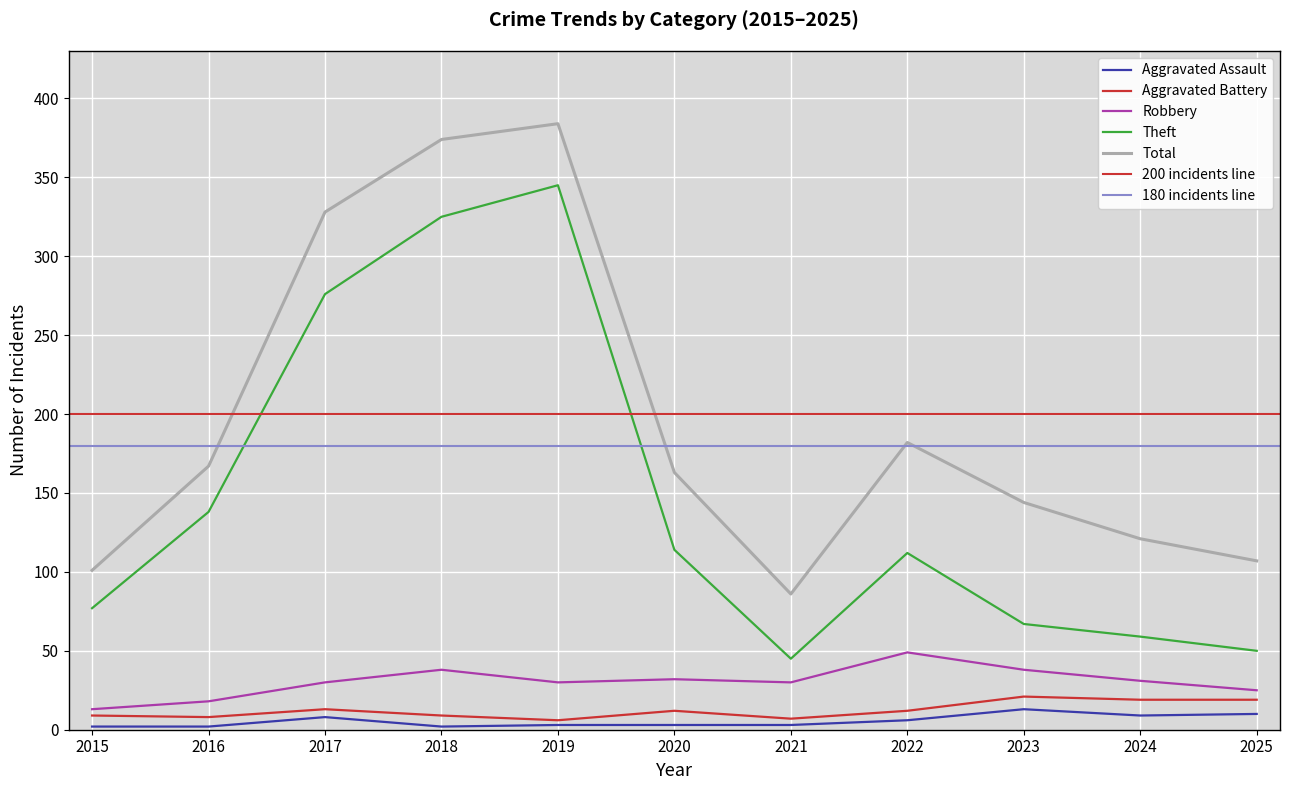

Which series changed the most between 2019 and 2023?

Theft